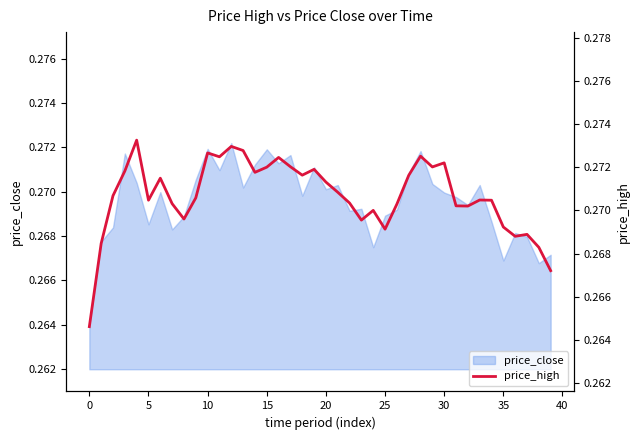

Is it true that price_close equals 0.5 at 15?

False